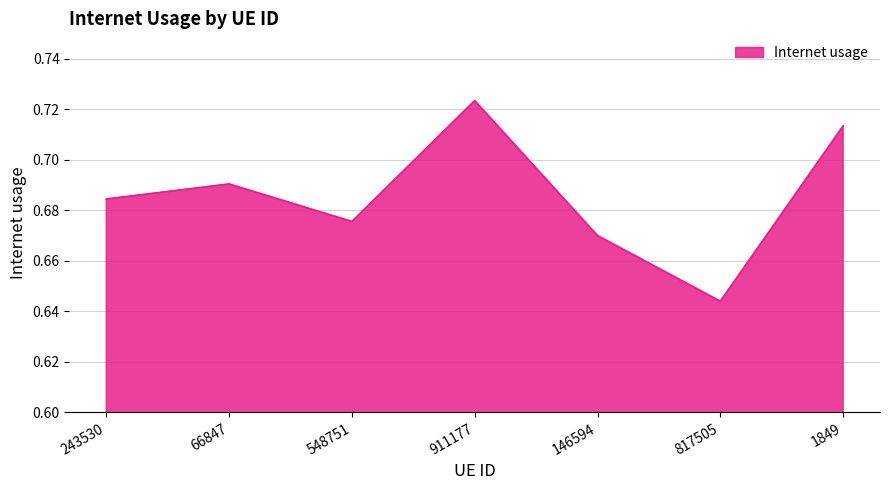

Which label corresponds to the largest value in the chart?

911177